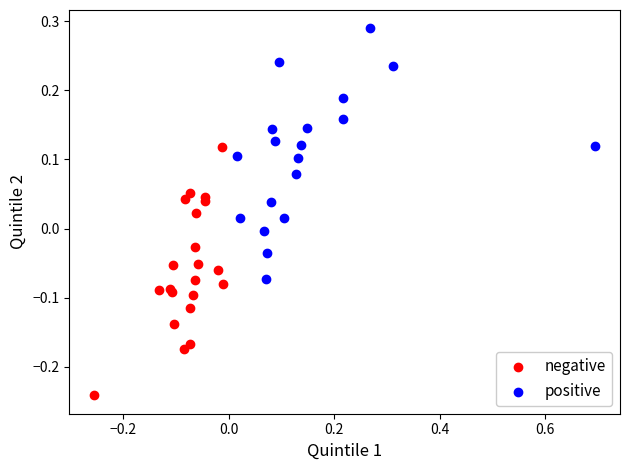

Which series reaches the minimum Y coordinate?

negative